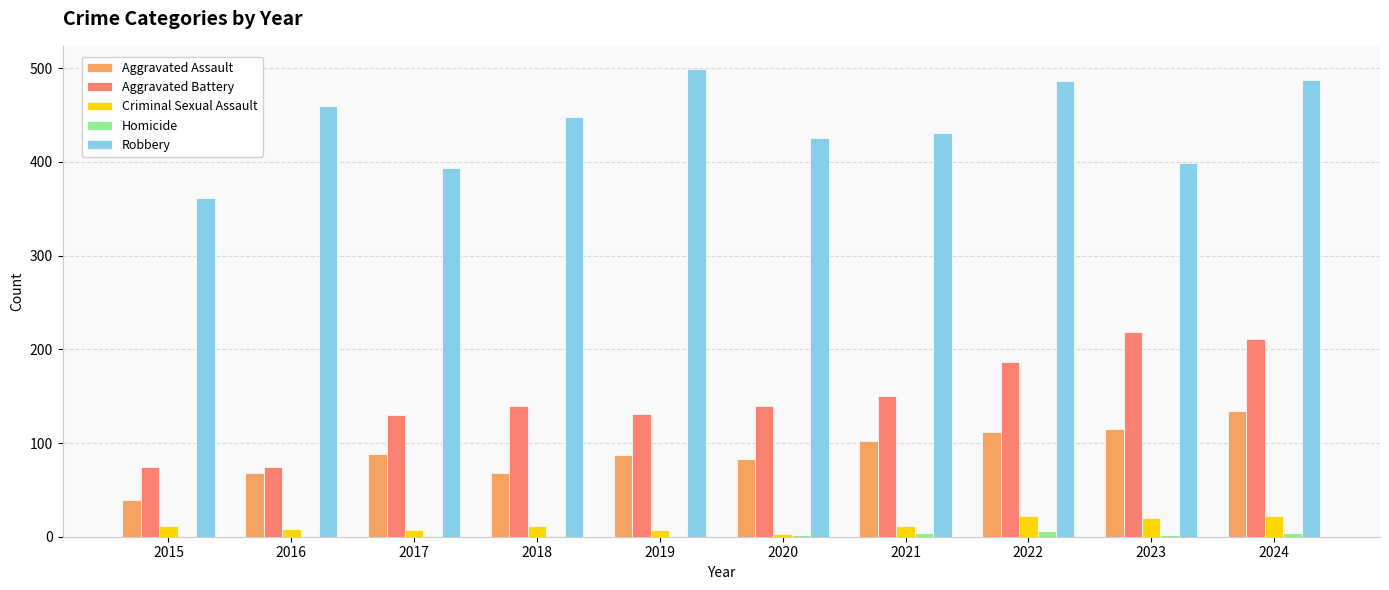

True or false: Robbery has a value of 394 at 2017.

True